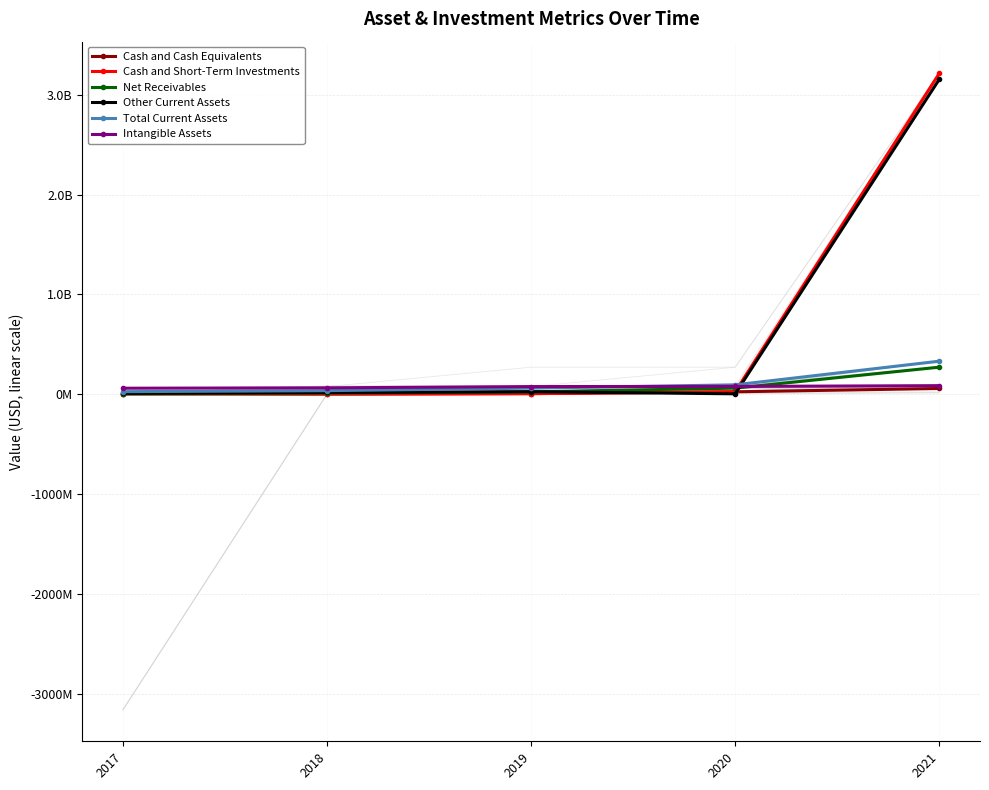

What value does the Cash and Short-Term Investments series have at 2018, to the nearest 100?

4236000